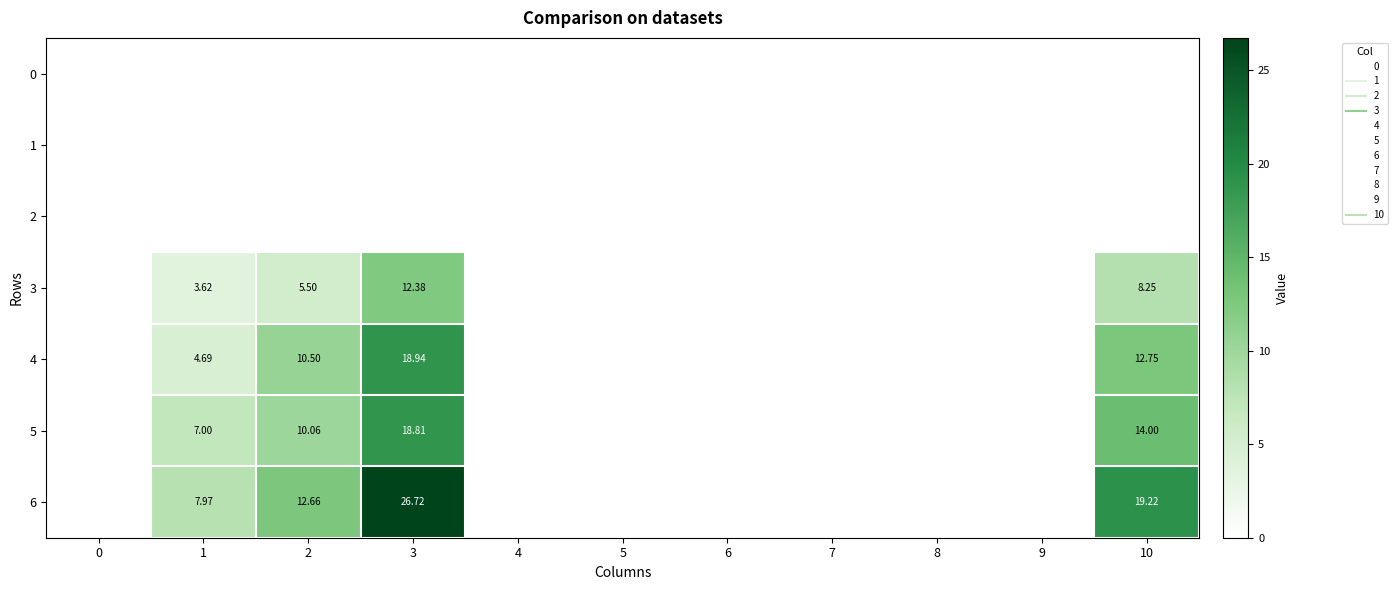

Is the value of 5 at 3 greater than the value of 4 at 10?

Yes